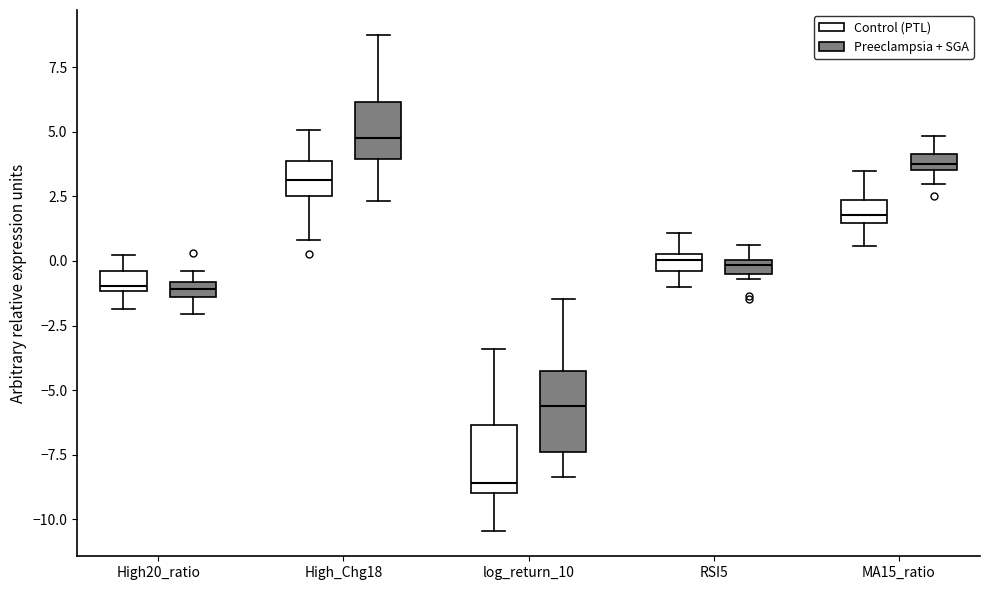

Where is the lower edge of the box for log_return_10 (Control (PTL)) on the y-axis? The values are not printed on the chart, so give them approximately, as read against the axis.

-9.0